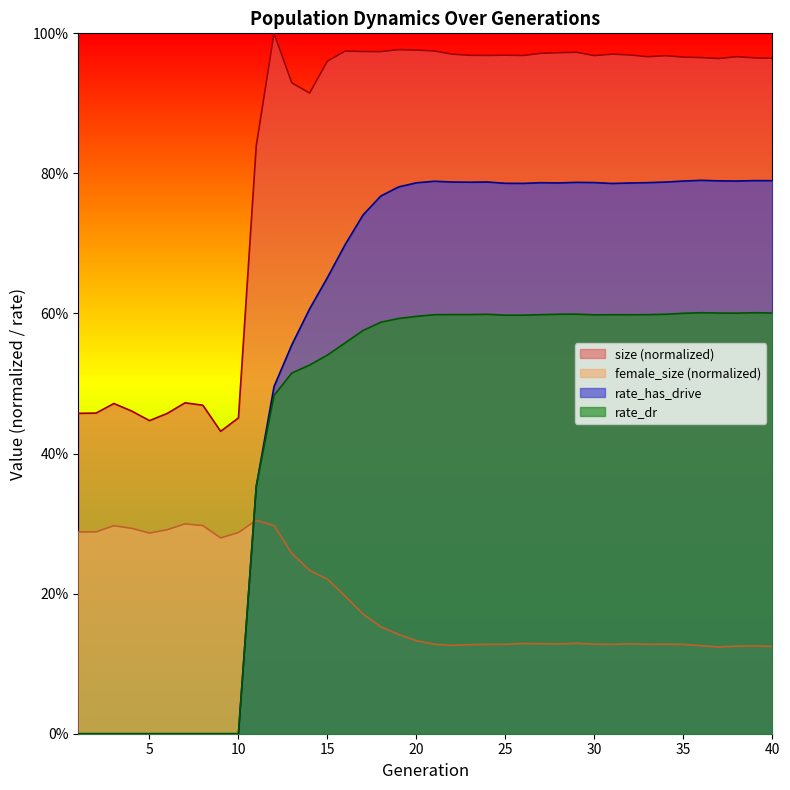

What is the difference between the rate_dr values at 35 and 4?

0.6